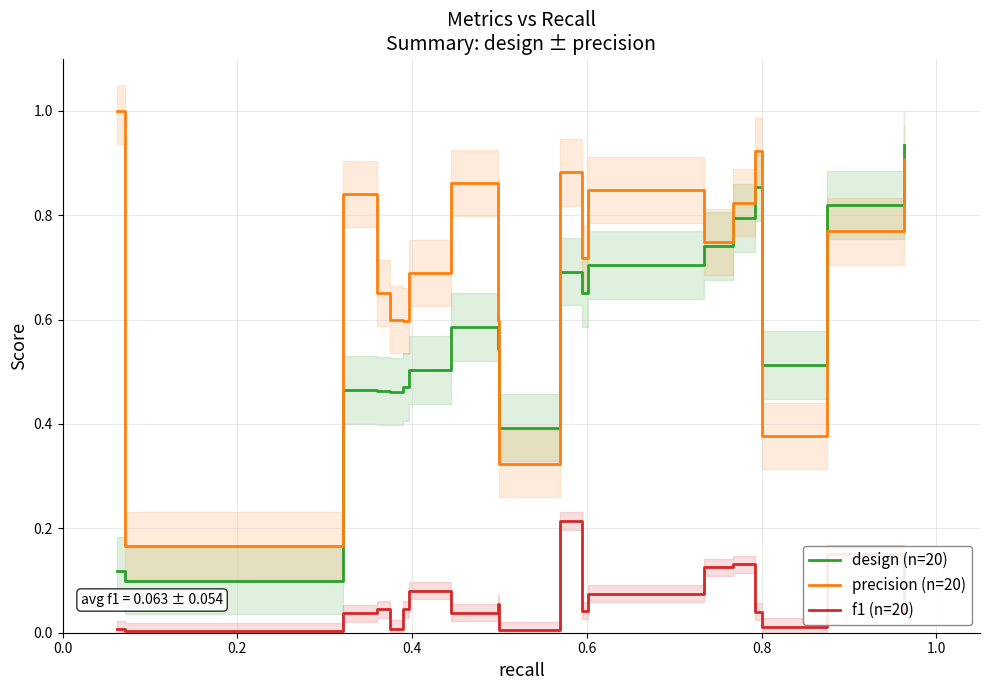

Where is precision (n=20) nearest to the value 0?

0.2